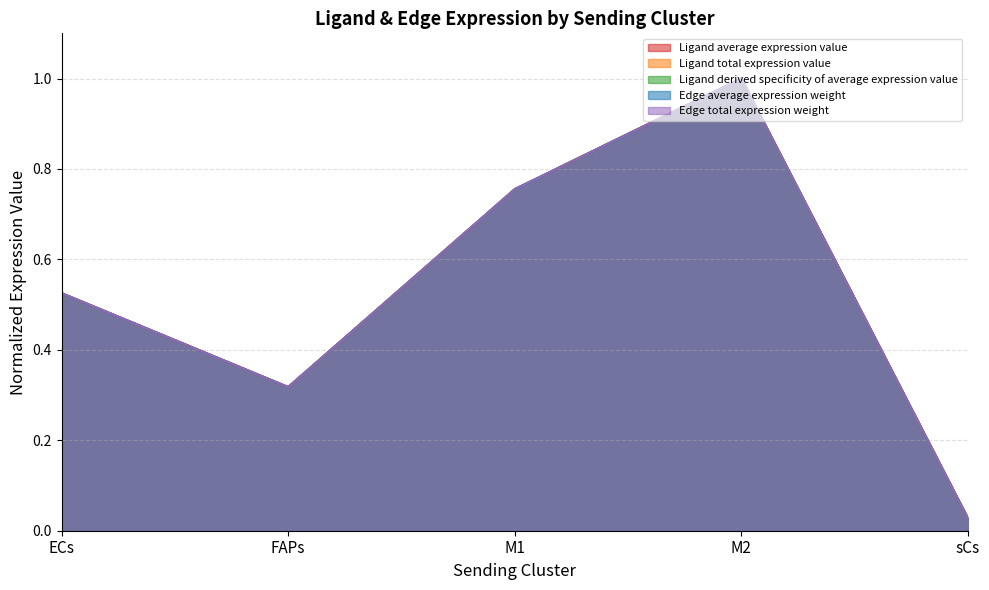

What is the total value across all series at ECs?

2.6